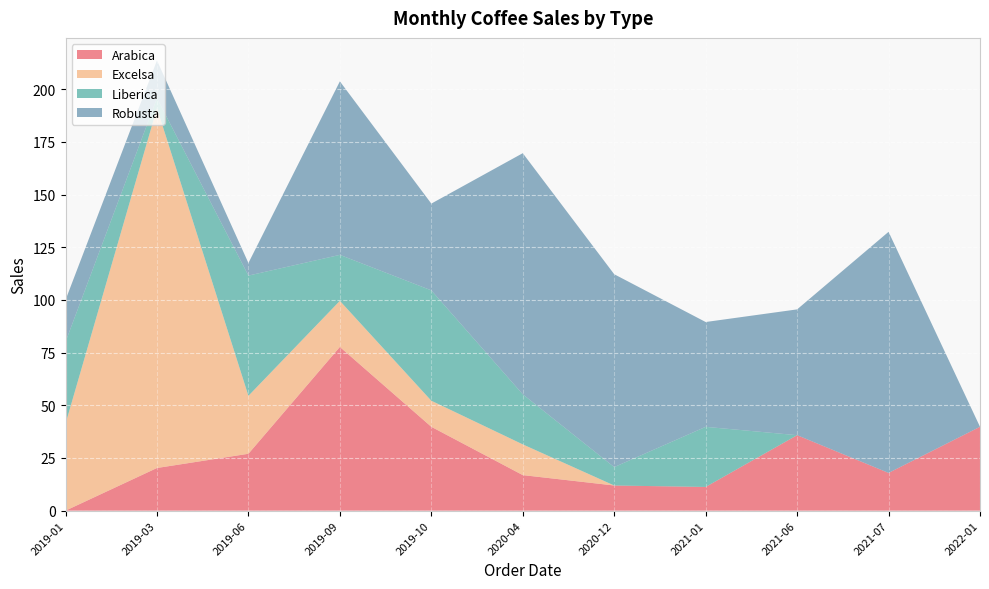

Reading left to right, list all the values displayed in this chart.

Arabica: 2019-01=0.0	2019-03=20.2	2019-06=27.0	2019-09=77.7	2019-10=39.8	2020-04=16.9	2020-12=11.9	2021-01=11.2	2021-06=35.8	2021-07=17.9	2022-01=39.8
Excelsa: 2019-01=41.2	2019-03=170.8	2019-06=27.5	2019-09=21.9	2019-10=12.4	2020-04=14.6	2020-12=0.0	2021-01=0.0	2021-06=0.0	2021-07=0.0	2022-01=0.0
Liberica: 2019-01=38.9	2019-03=4.8	2019-06=57.1	2019-09=21.8	2019-10=52.4	2020-04=23.8	2020-12=8.7	2021-01=28.5	2021-06=0.0	2021-07=0.0	2022-01=0.0
Robusta: 2019-01=19.9	2019-03=17.9	2019-06=6.0	2019-09=82.3	2019-10=41.2	2020-04=114.4	2020-12=91.5	2021-01=49.8	2021-06=59.7	2021-07=114.4	2022-01=0.0